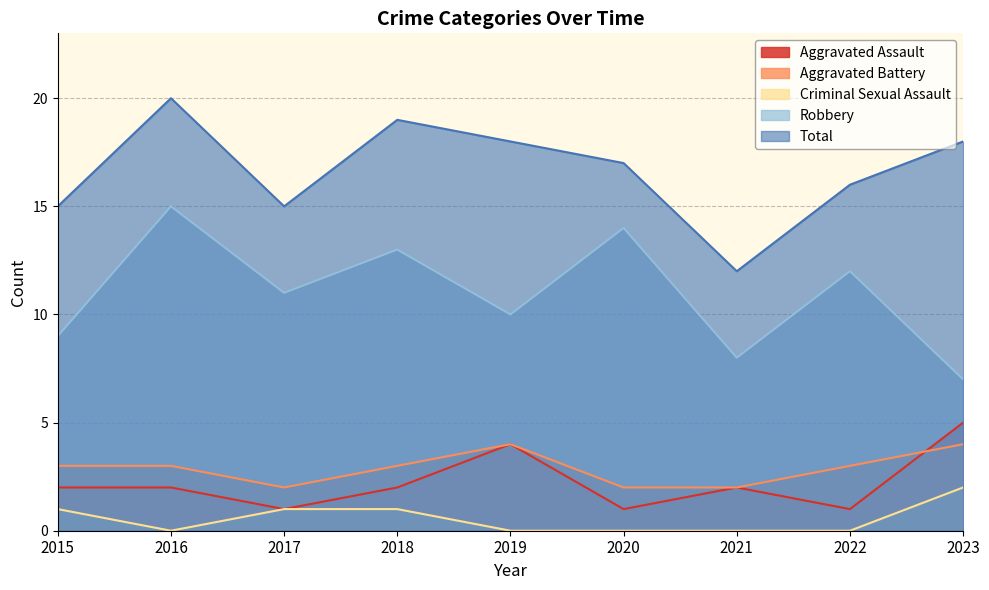

Rank the categories by Robbery value from lowest to highest.

2023, 2021, 2015, 2019, 2017, 2022, 2018, 2020, 2016